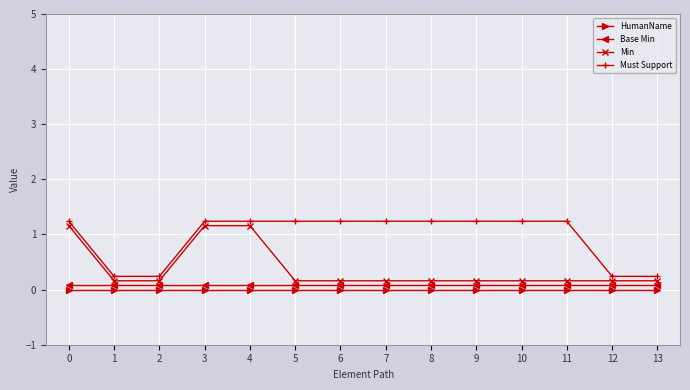

True or false: HumanName and Base Min cross at least once.

False